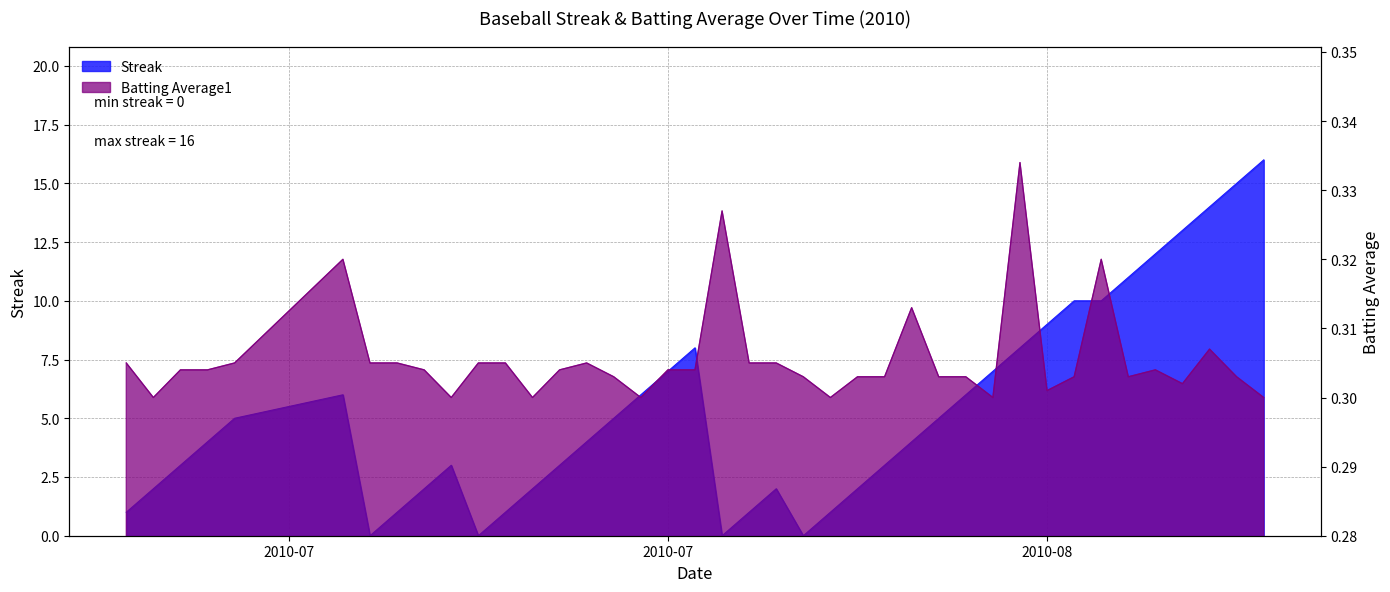

Where is the first local maximum for Batting Average1?

2010-07-15